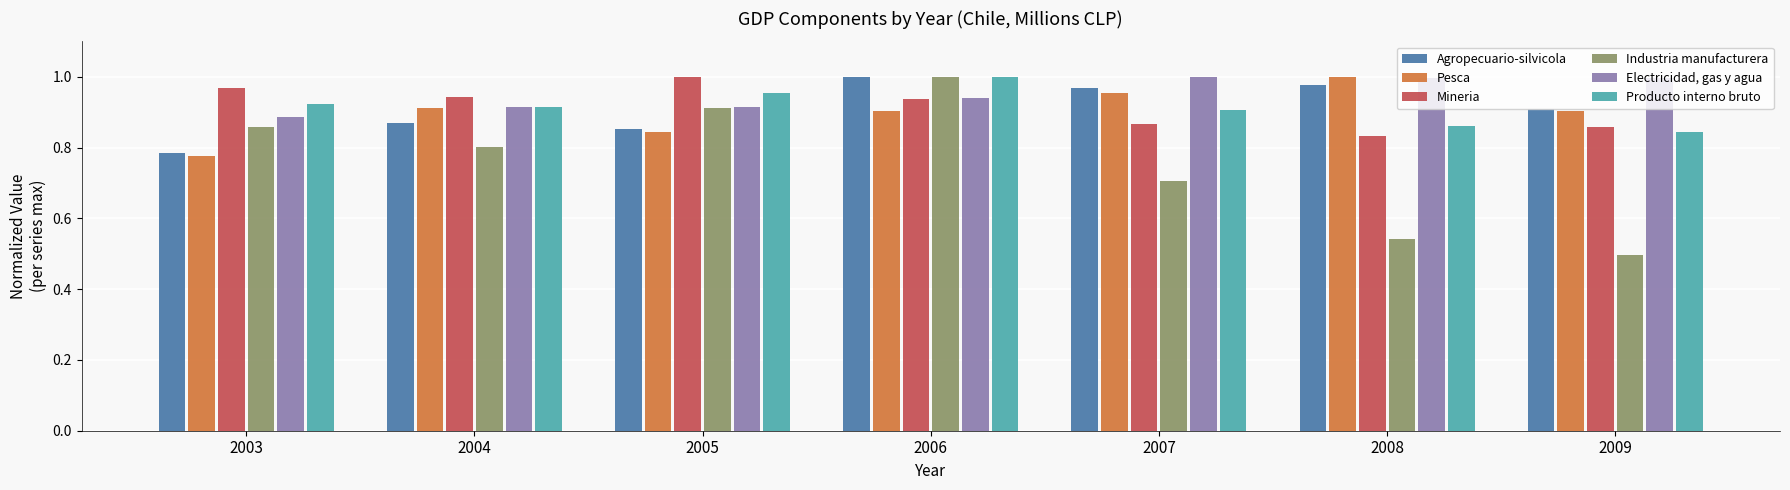

Is it true that Mineria equals 0.3 at 2005?

False